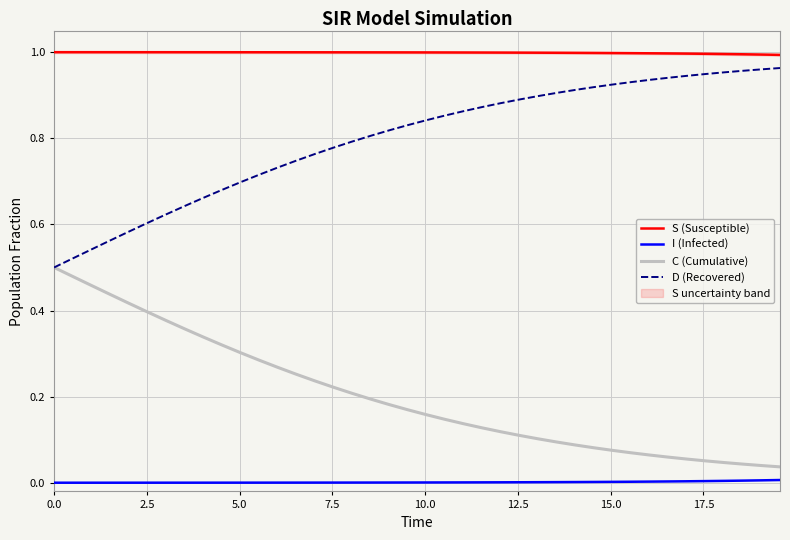

True or false: S (Susceptible) and C (Cumulative) cross at least once.

False